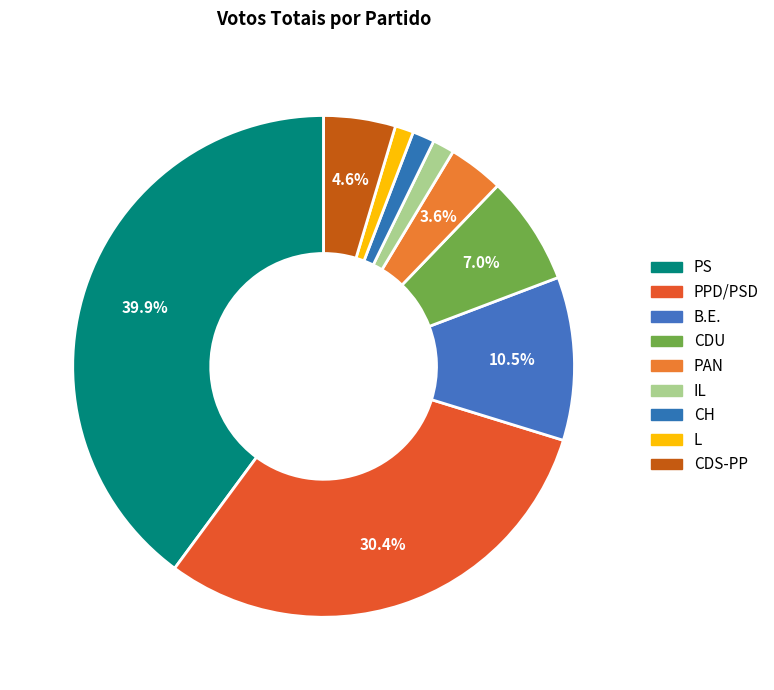

Is IL the majority of the pie?

No